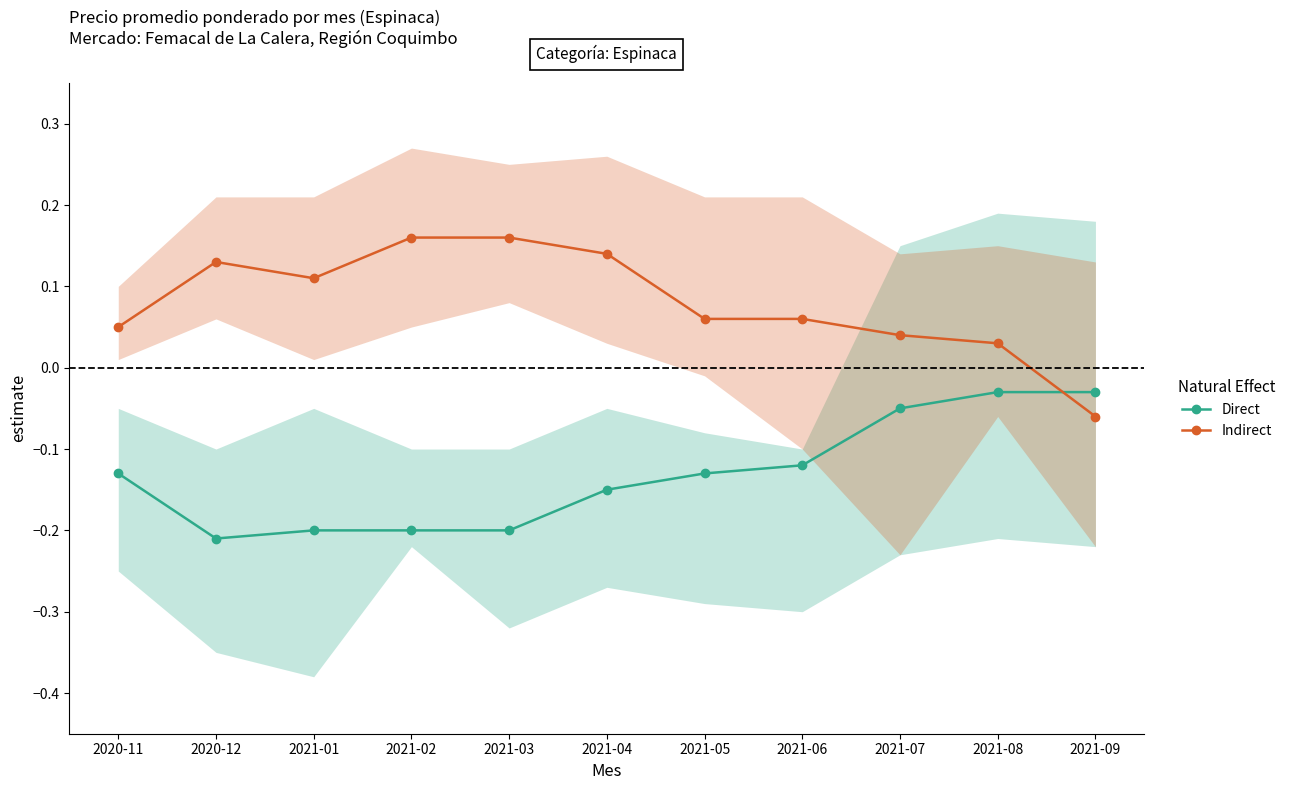

The value of Direct at 2021-02 is -0.3. True or false?

False